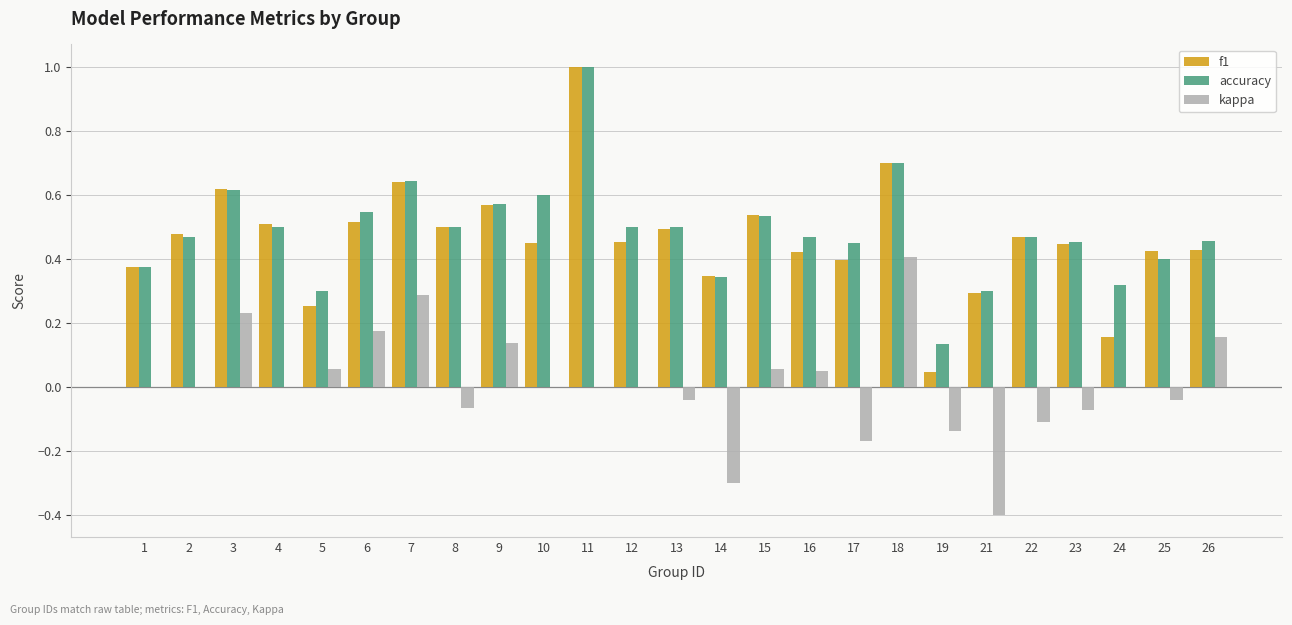

Which series has the widest spread of values?

f1